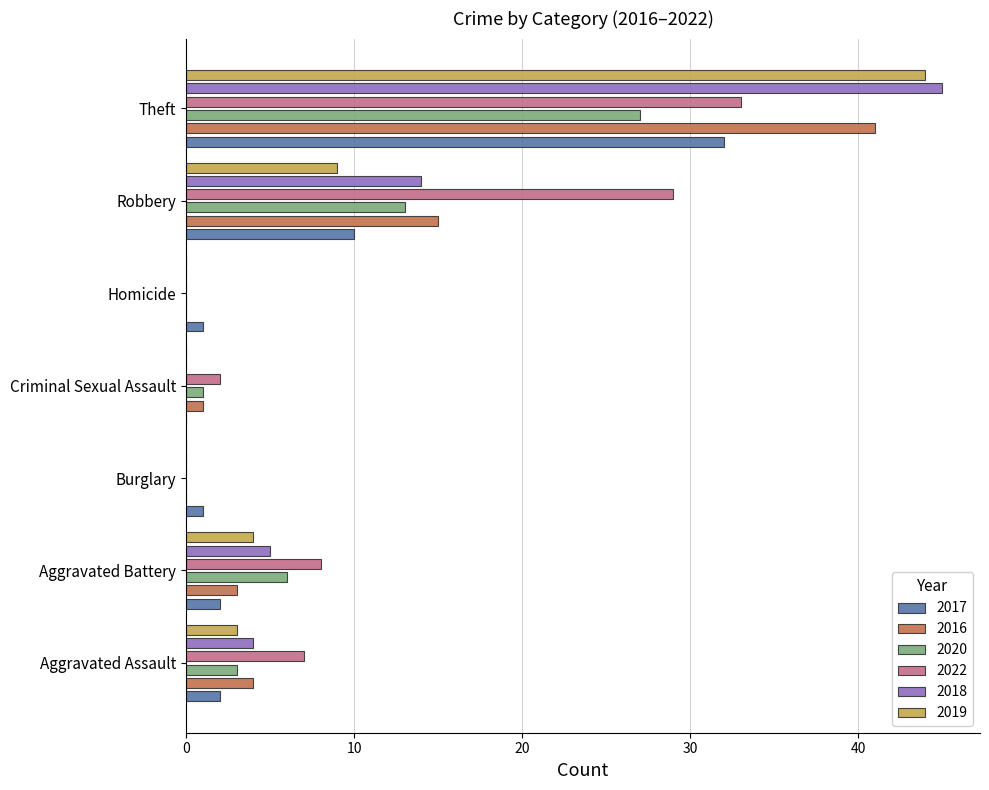

What are all the series names shown in the legend?

2017, 2016, 2020, 2022, 2018, 2019